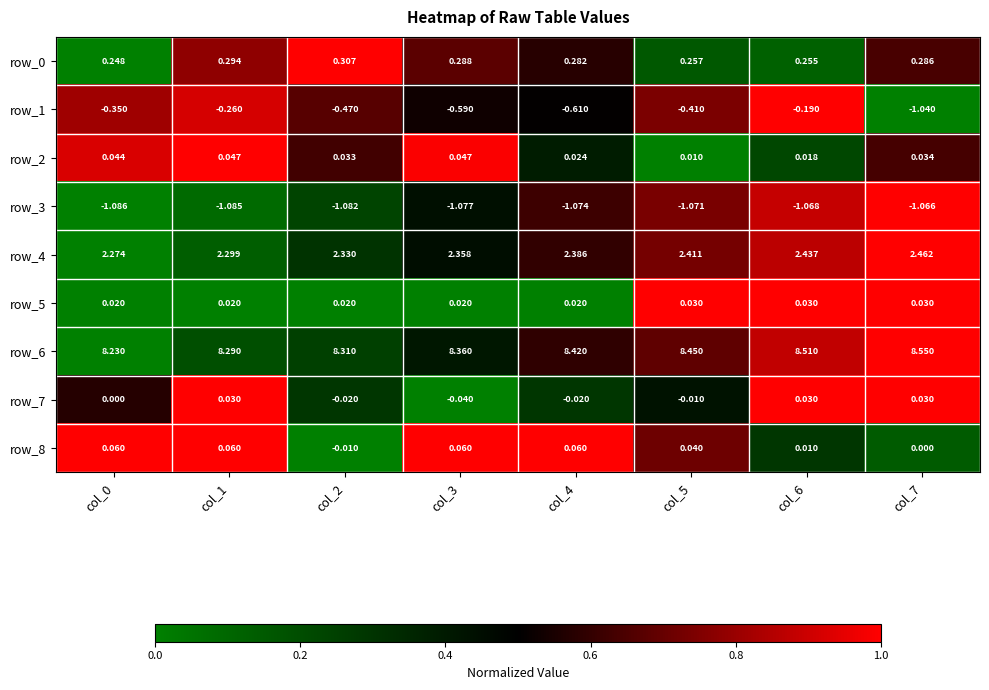

Is the value of row_8 at col_5 greater than the value of row_0 at col_6?

No